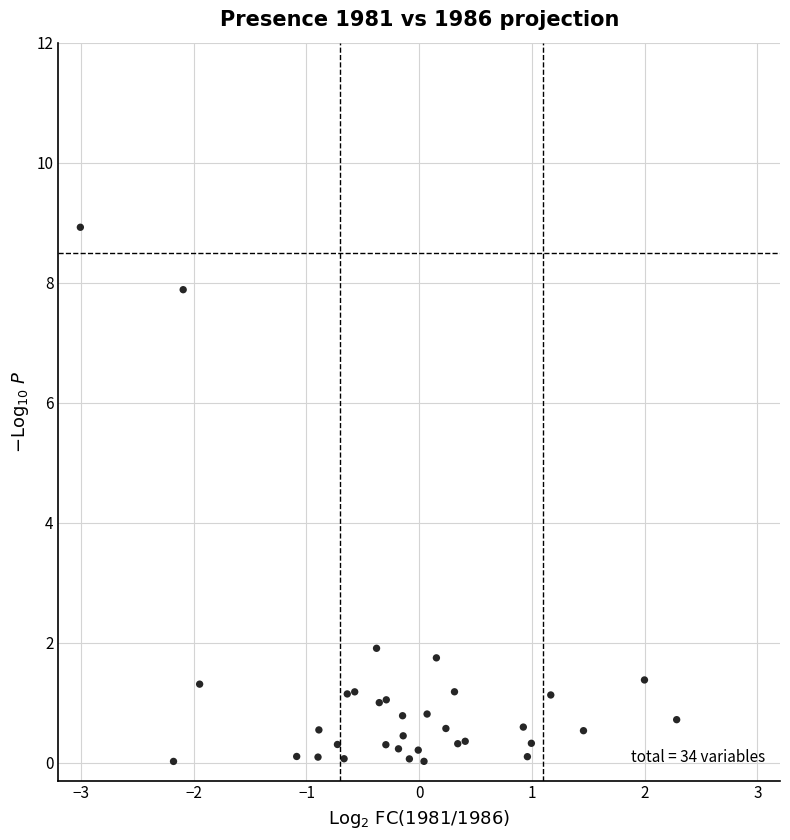

What Y value in the scatter plot is closest to 4?

1.9